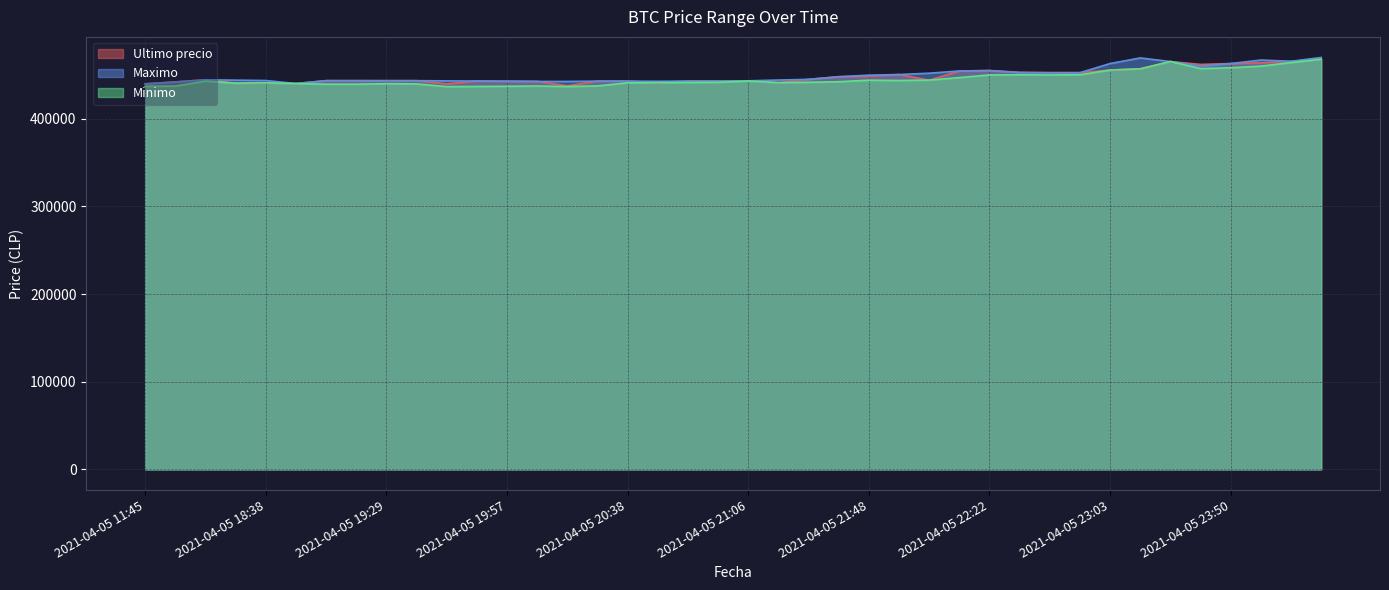

What is the value of the Minimo point at the 12th from the left?

436888